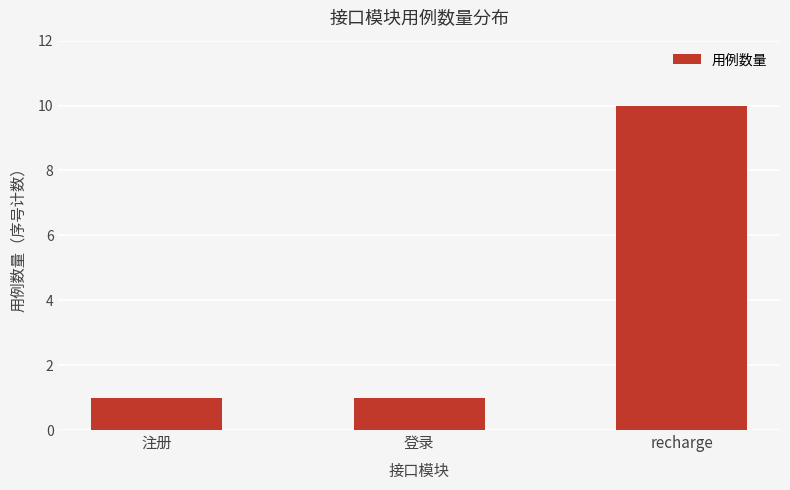

What is the change in value from 注册 to recharge?

+9